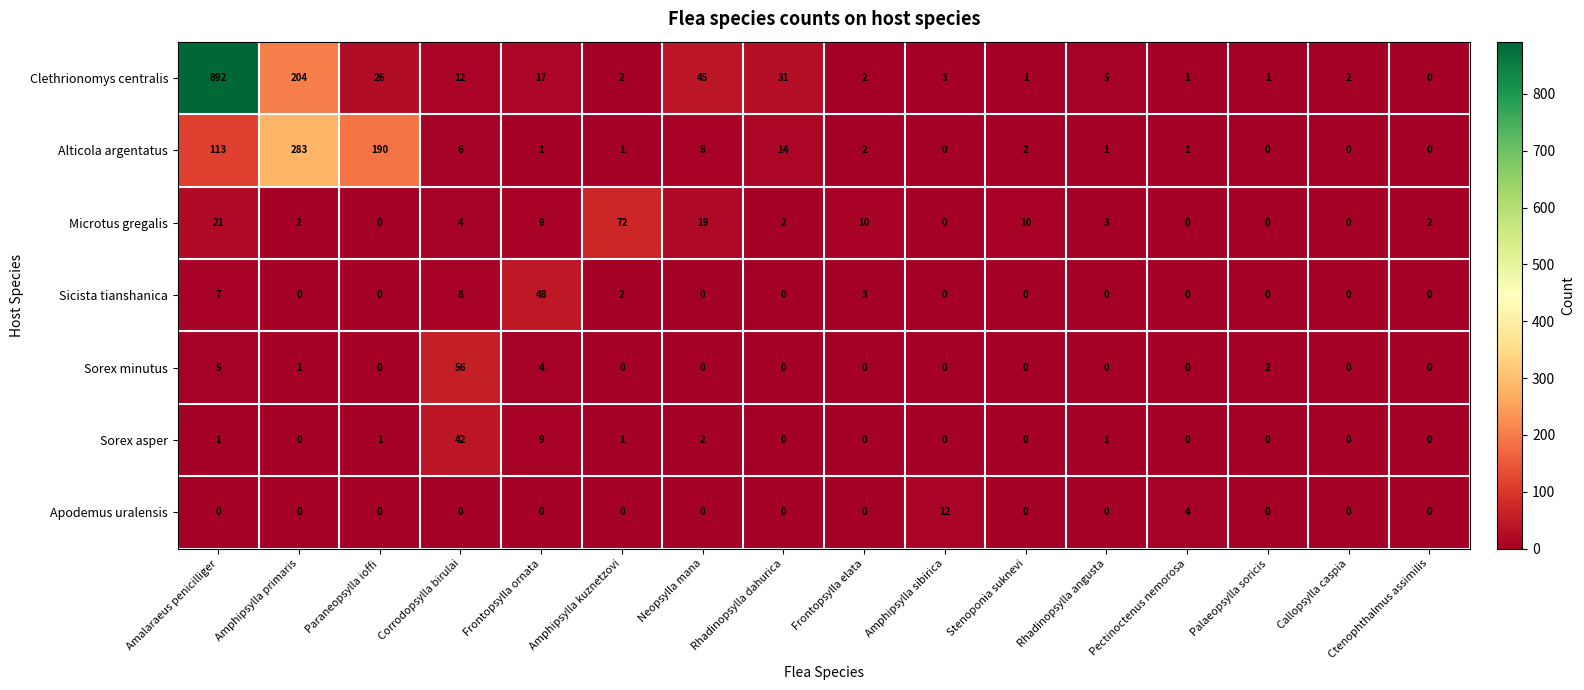

At which label is Microtus gregalis closest to 36?

Amalaraeus penicilliger